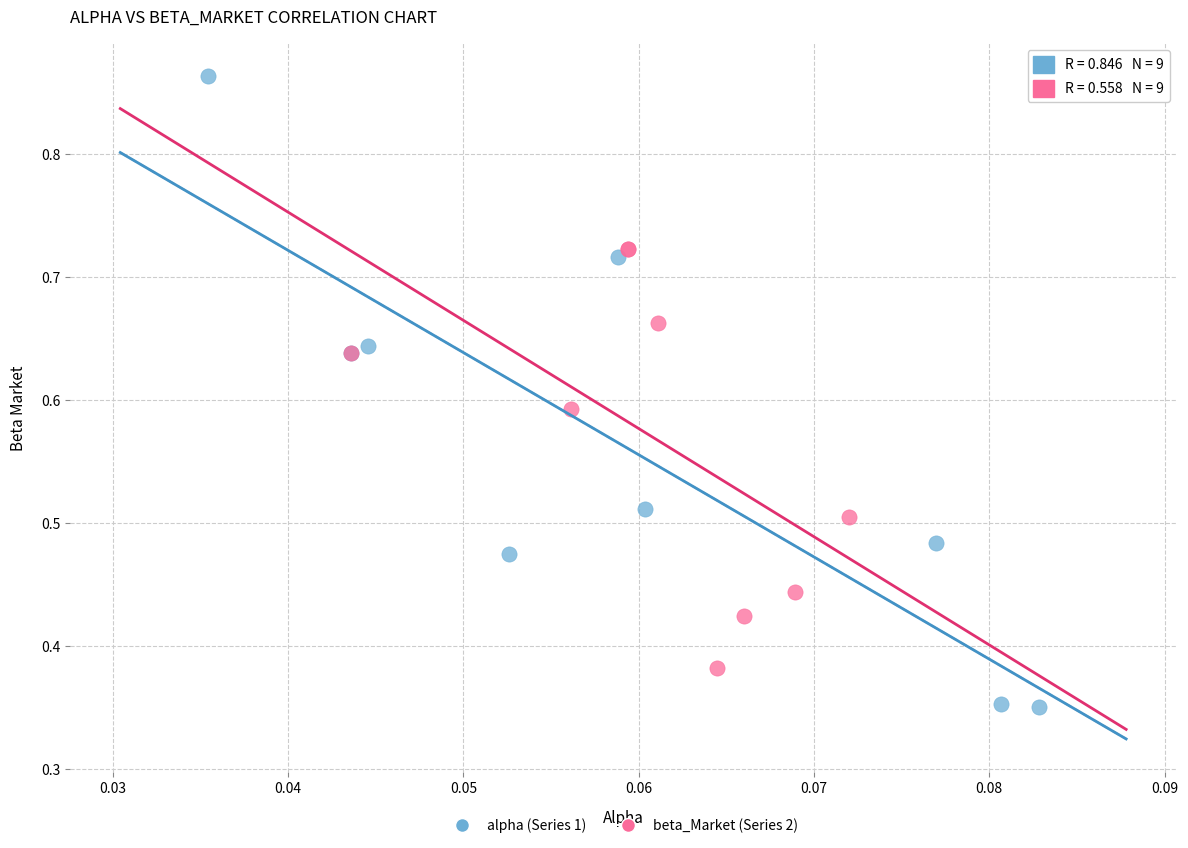

Which series has the largest Y range (max minus min)?

alpha (Series 1)